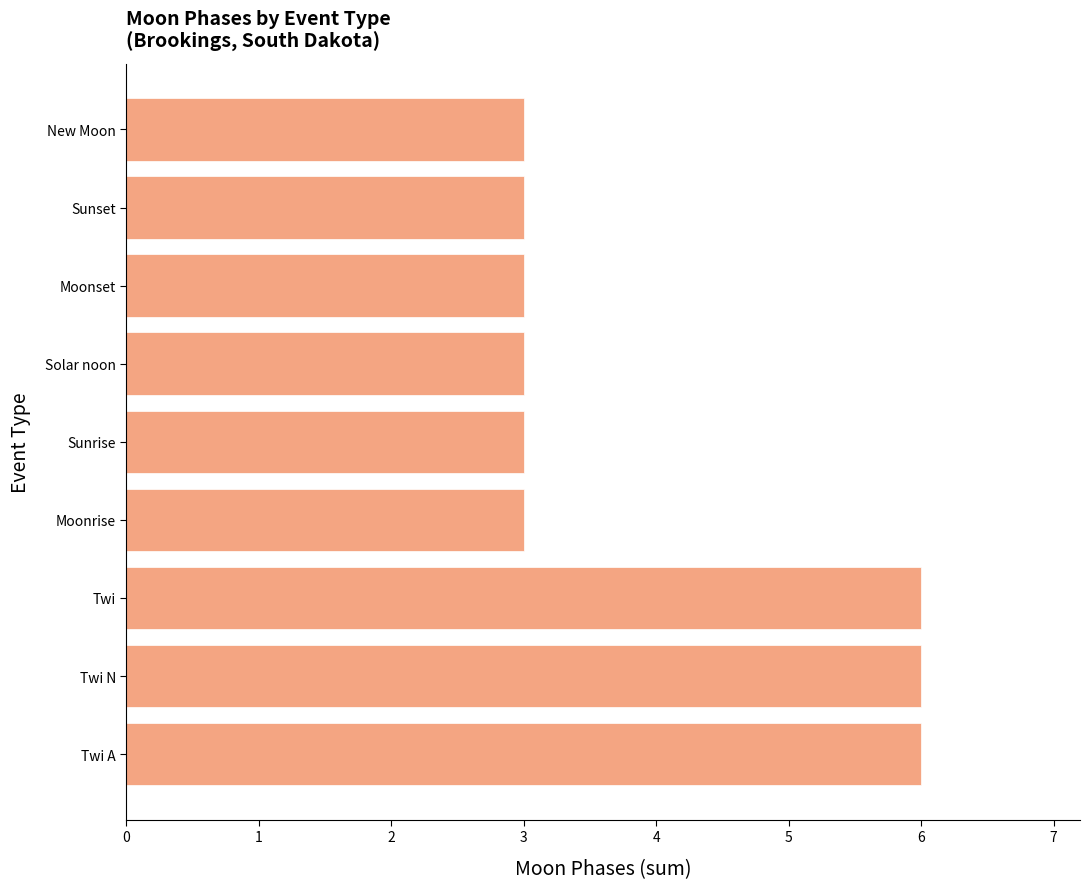

How many data points does each series have?

9